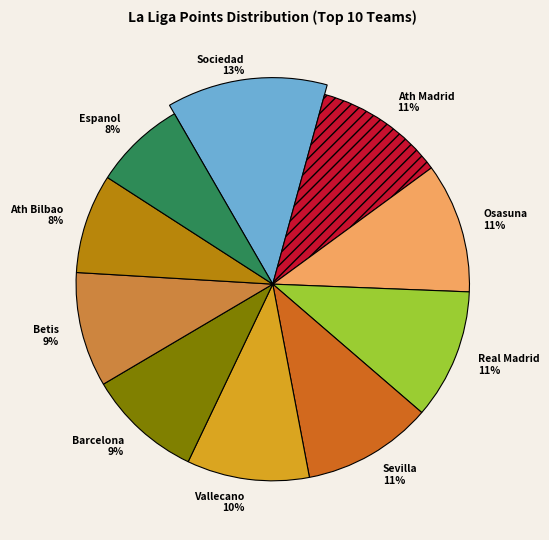

Is it true that Vallecano is 10% of the pie?

True